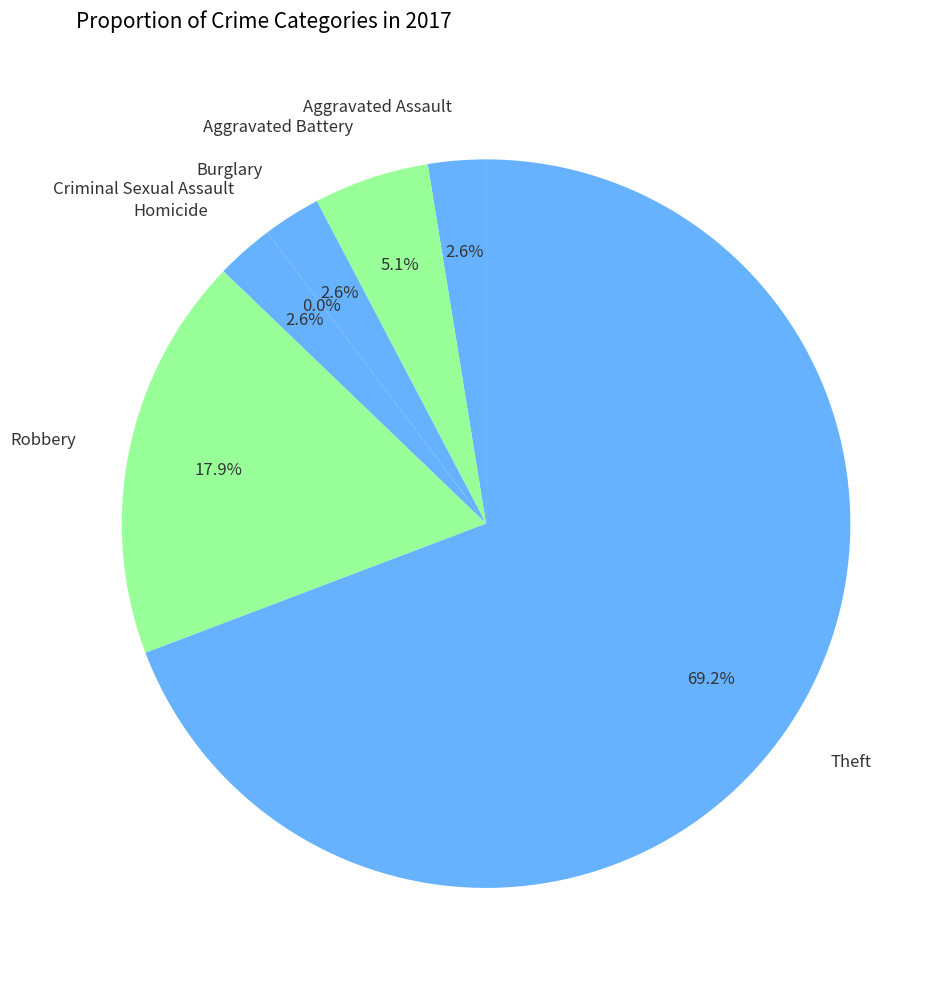

How much of the chart is everything except Aggravated Battery?

94.9%